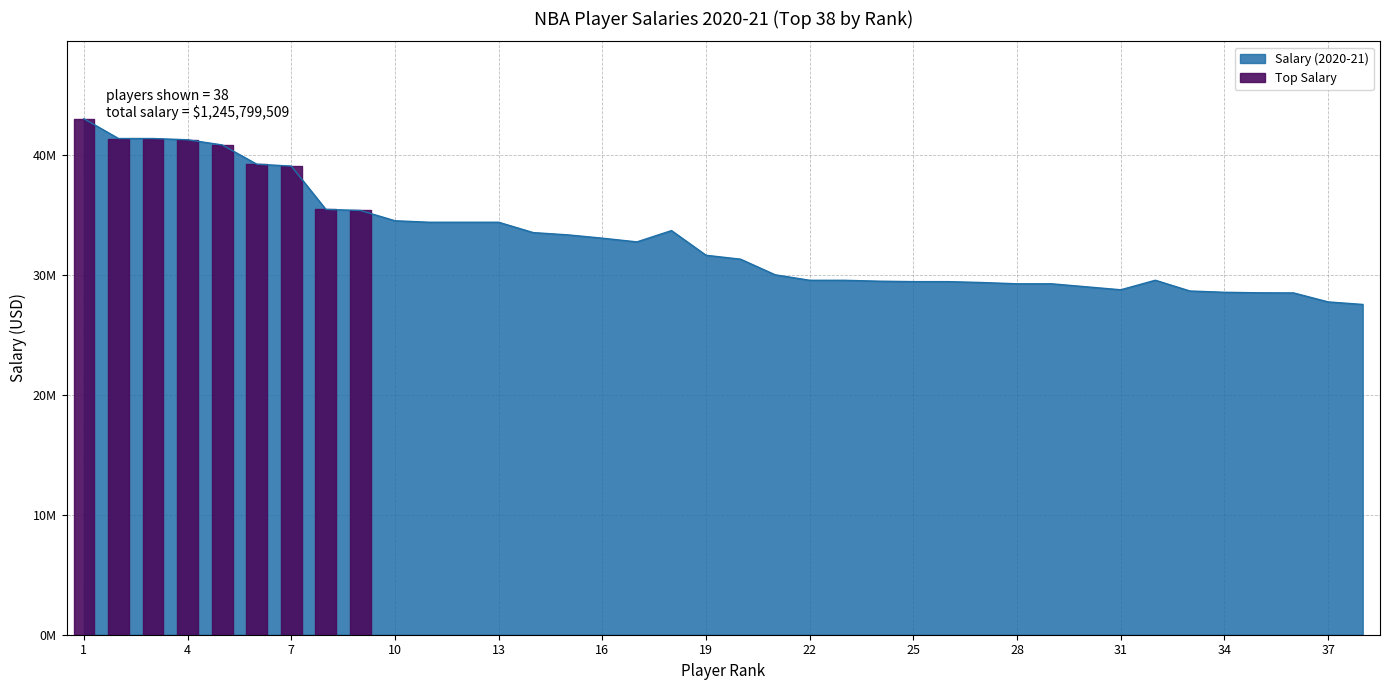

At which category does the data reach its first local valley?

17